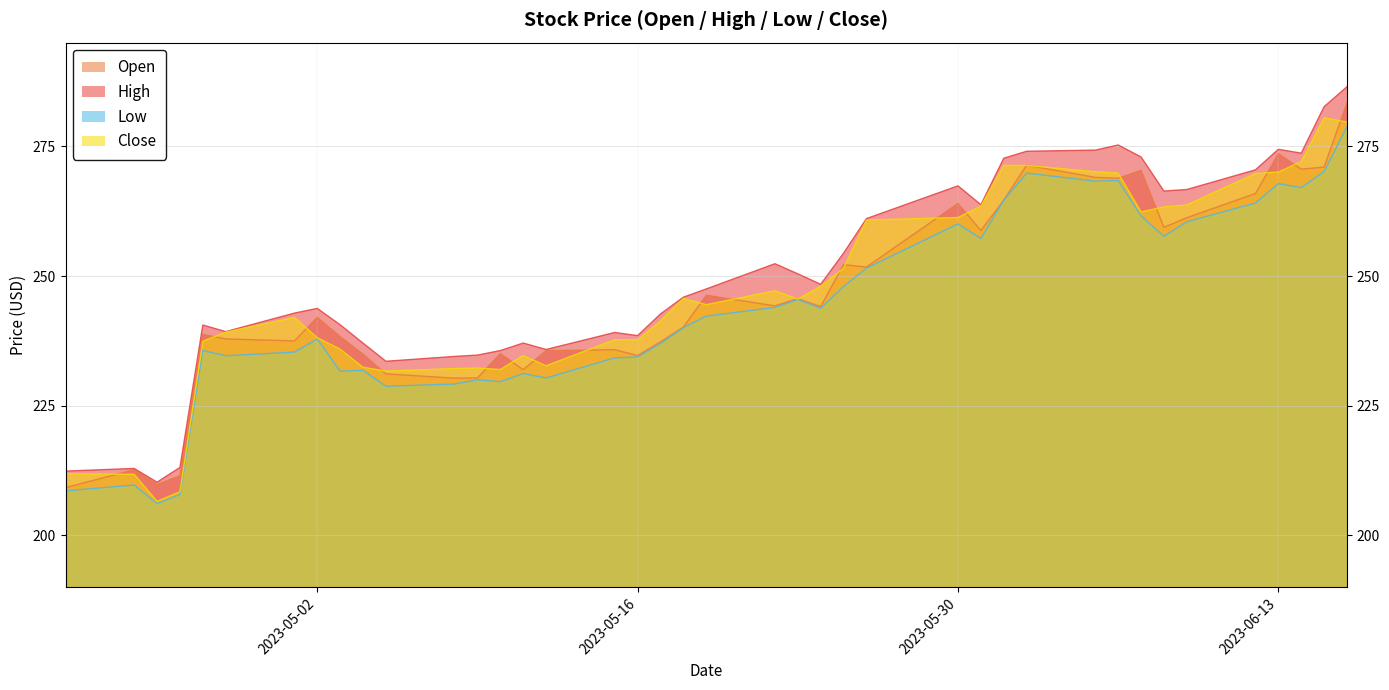

Does the chart display data point markers on the line(s)?

No